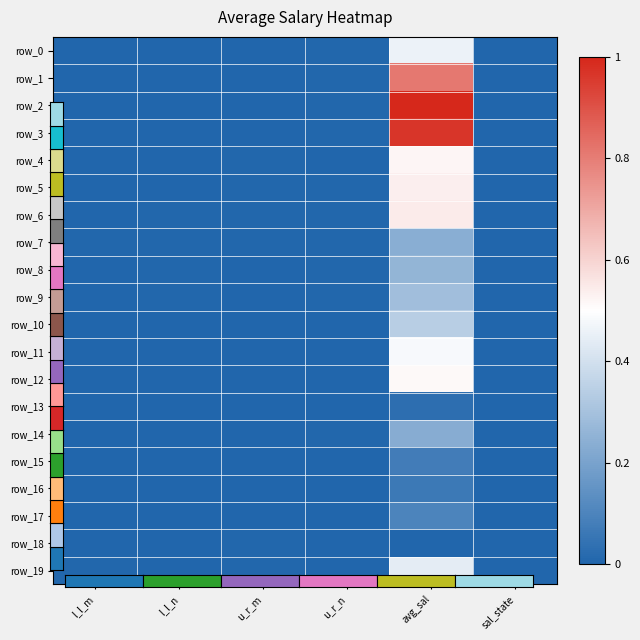

What is the spread (max minus min) of values at avg_sal?

1.0